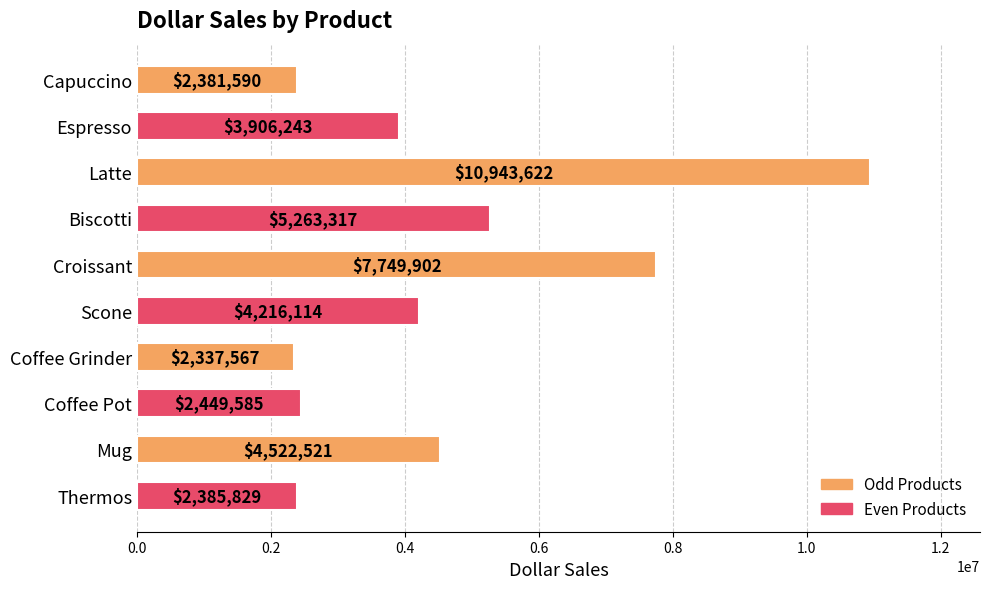

What is the label of the 9th bar from the bottom?

Espresso